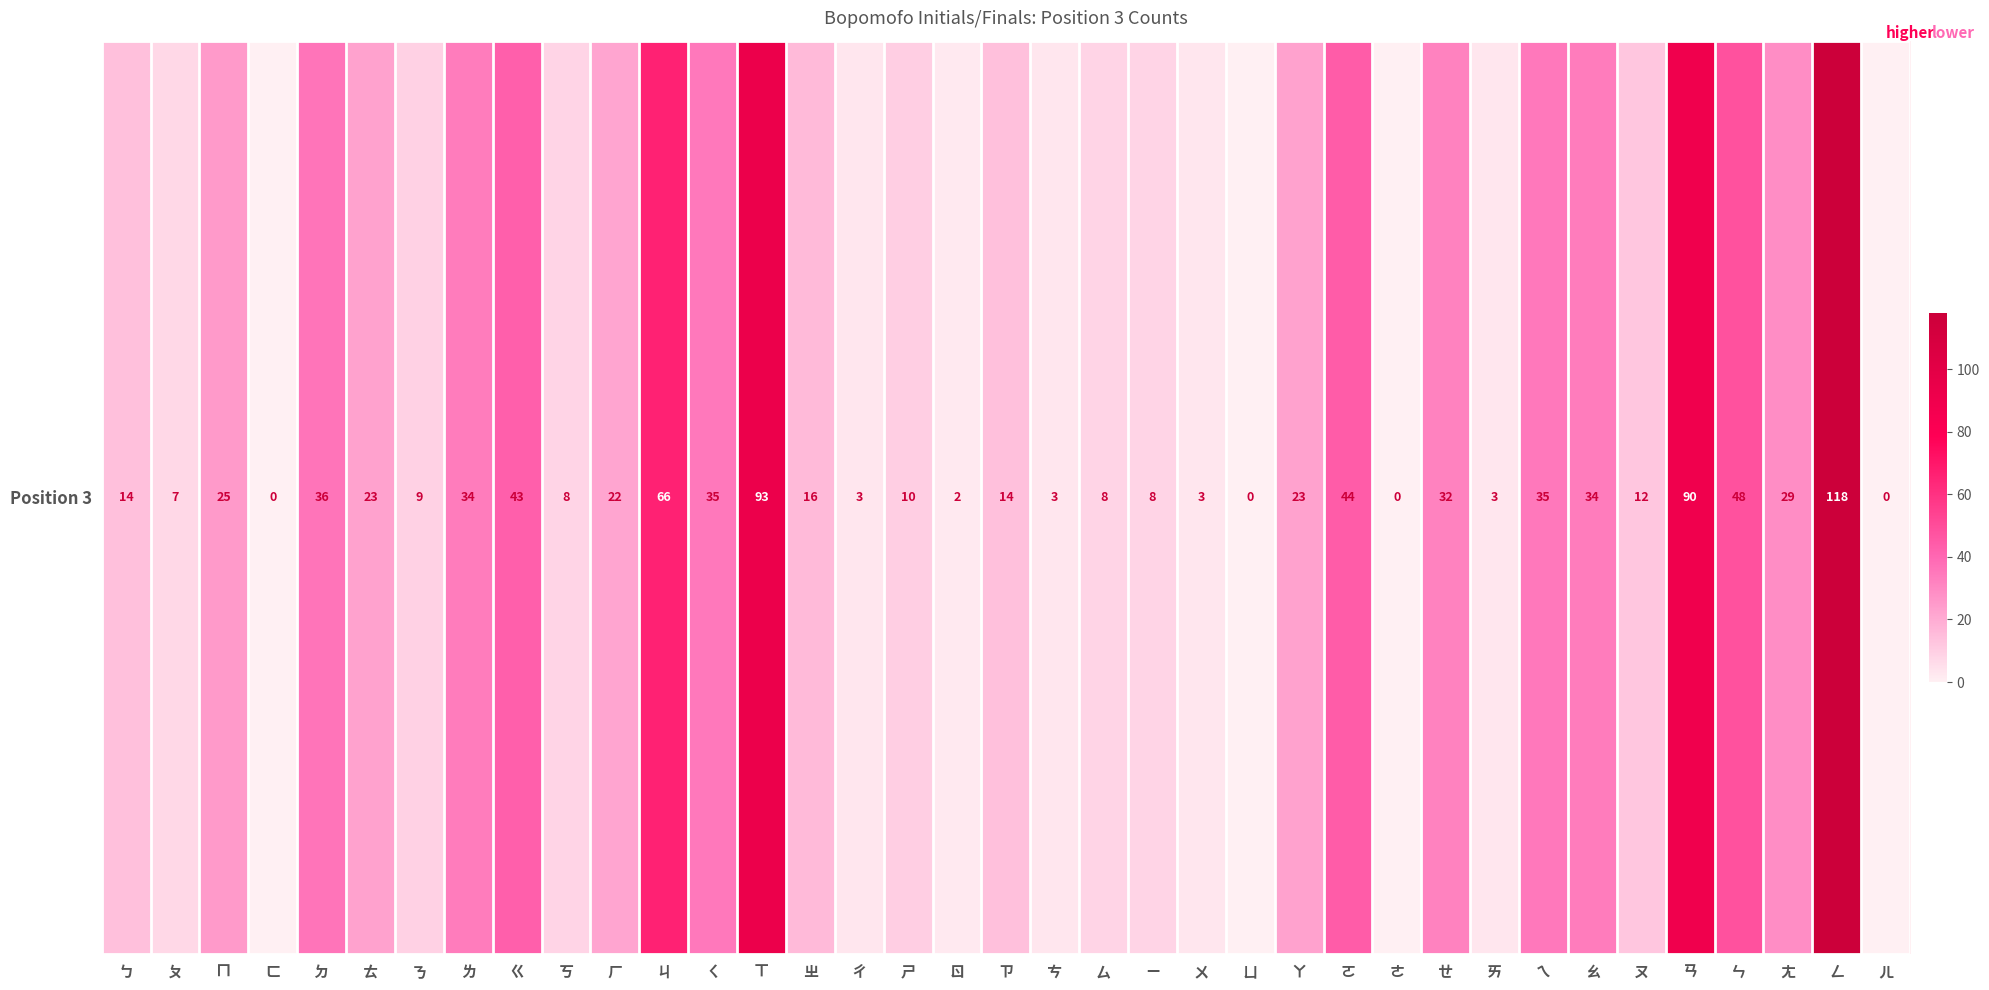

What is the sum of the values at ㄏ and ㄇ?

47